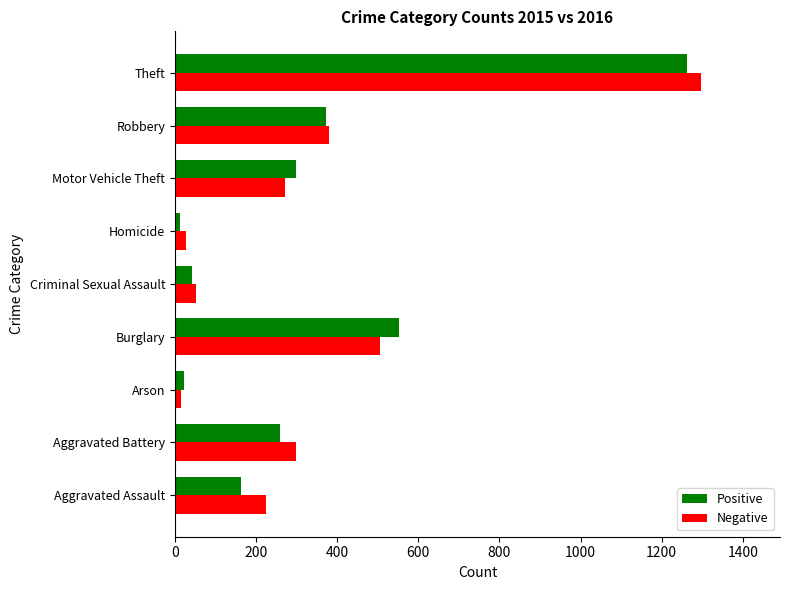

At which label is Positive closest to 638?

Burglary